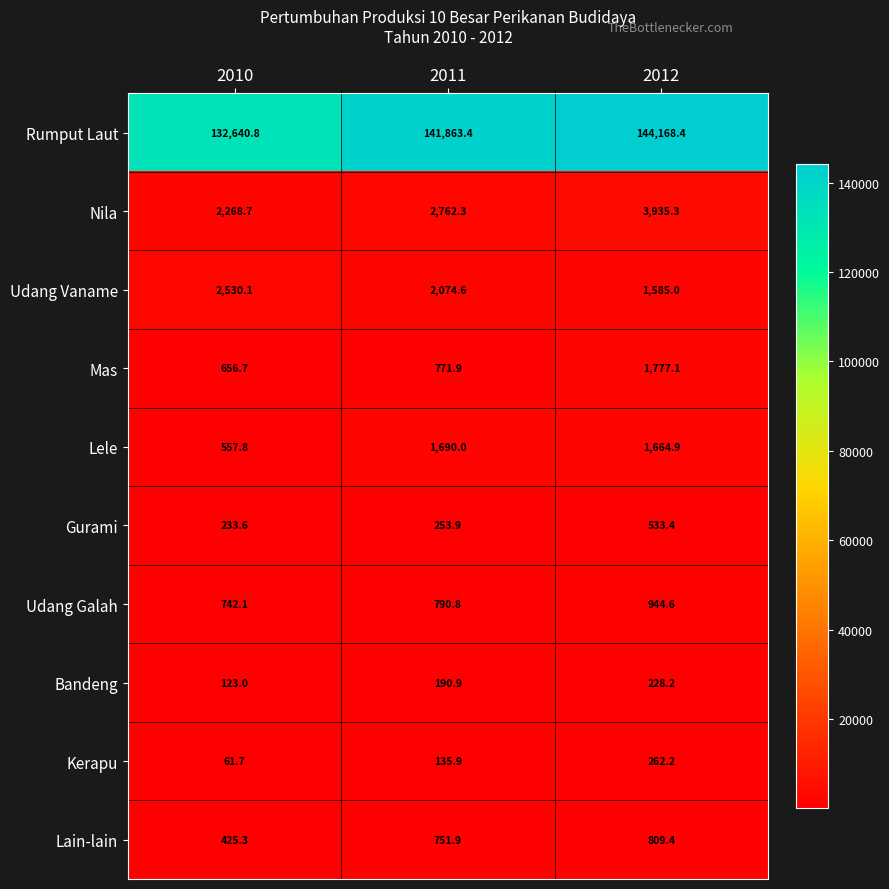

How many distinct data groups are displayed?

10